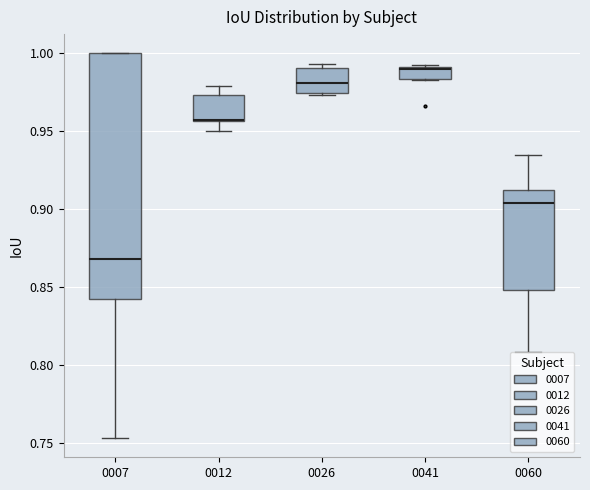

Reading left to right, transcribe this box plot: for each box, give where its median line is, the range the box spans, and where its two whiskers end, as read against the y-axis. The values are not printed on the chart, so give them approximately, as read against the axis.

0007: median 0.870, box 0.845 to 1.000, whiskers 0.755 to 1.000
0012: median 0.955 (drawn on the box's lower edge), box 0.955 to 0.975, whiskers 0.950 to 0.980
0026: median 0.980, box 0.975 to 0.990, whiskers 0.975 to 0.995
0041: median 0.990, box 0.985 to 0.990, whiskers 0.985 to 0.995
0060: median 0.905, box 0.850 to 0.915, whiskers 0.810 to 0.935